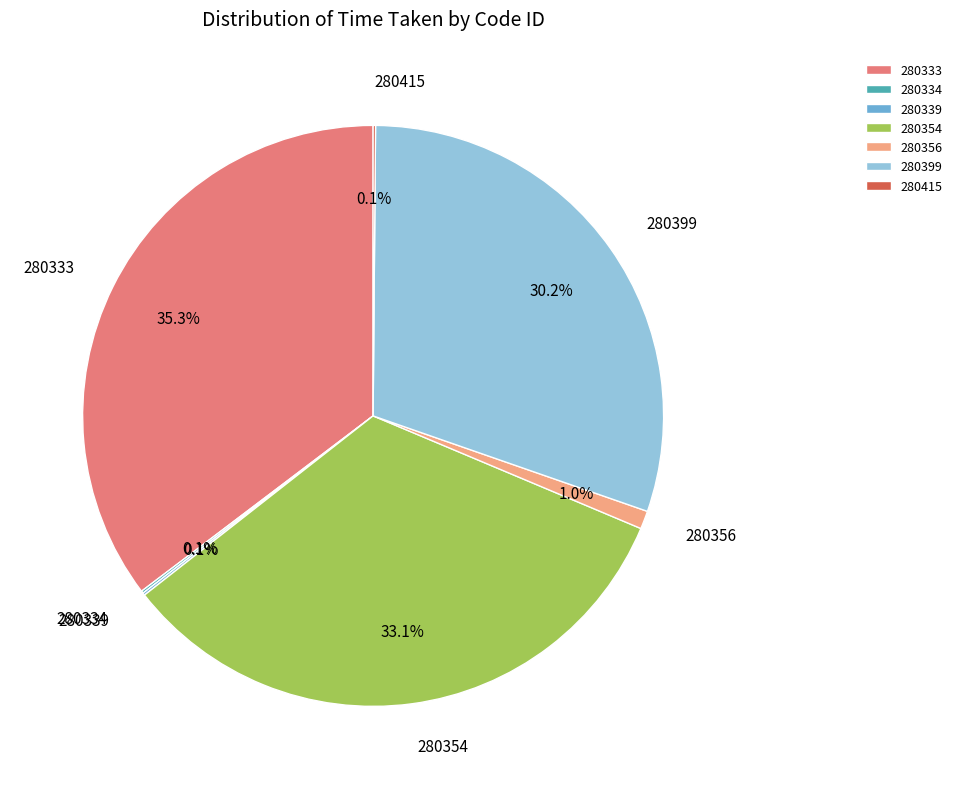

Approximately how many times larger is the value at 280399 compared to 280333?

0.9